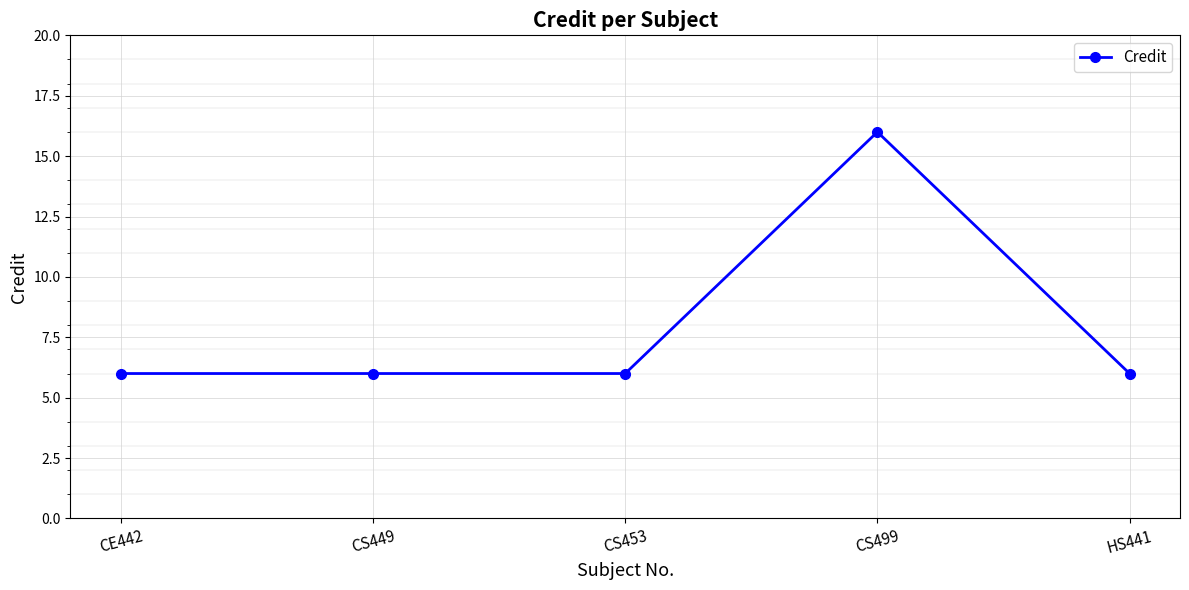

What is the maximum value shown in the chart?

16